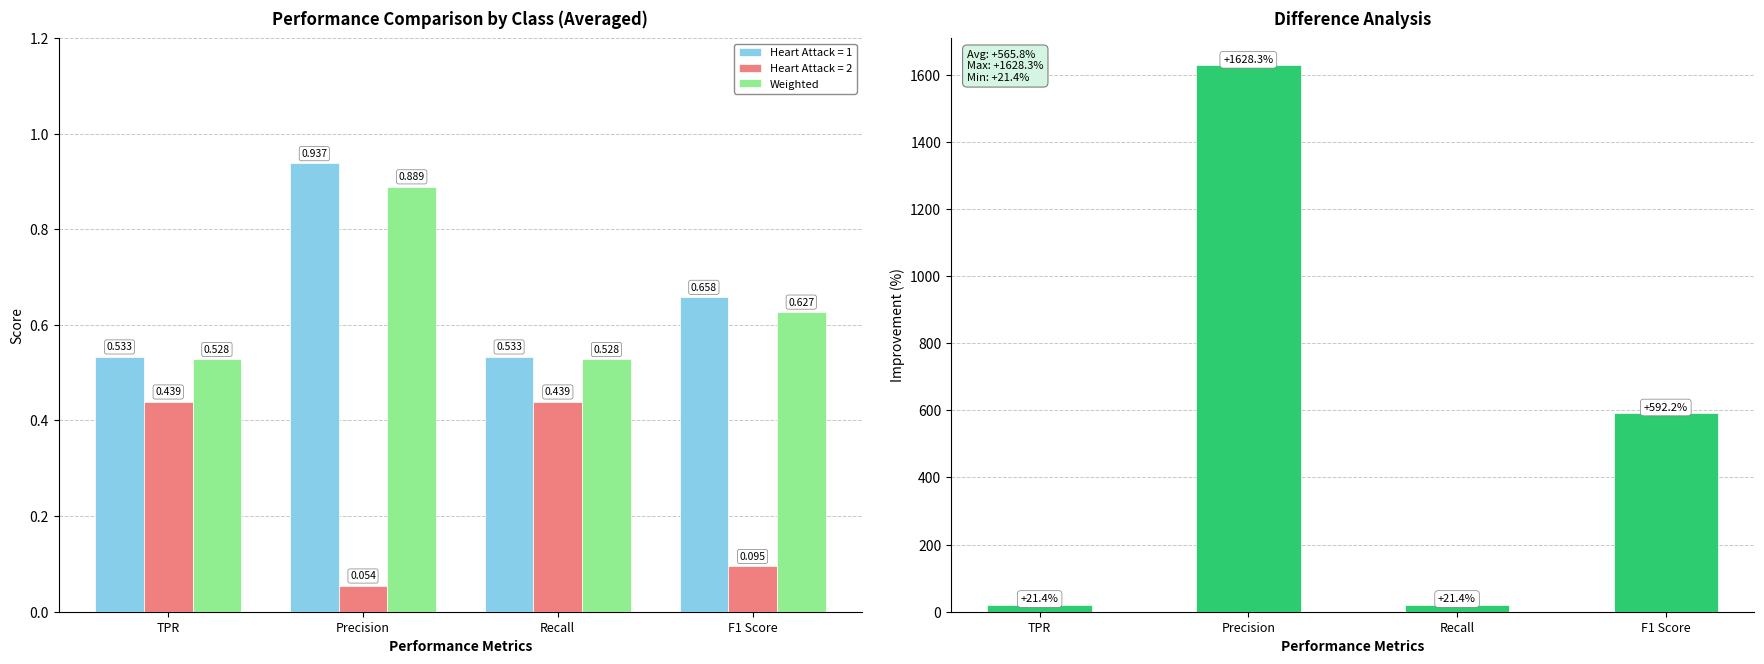

Reading left to right, extract all data points from this chart.

Weighted: TPR=0.5	Precision=0.9	Recall=0.5	F1 Score=0.6
Diff (HA1 vs HA2): TPR=21.4	Precision=1628.3	Recall=21.4	F1 Score=592.2